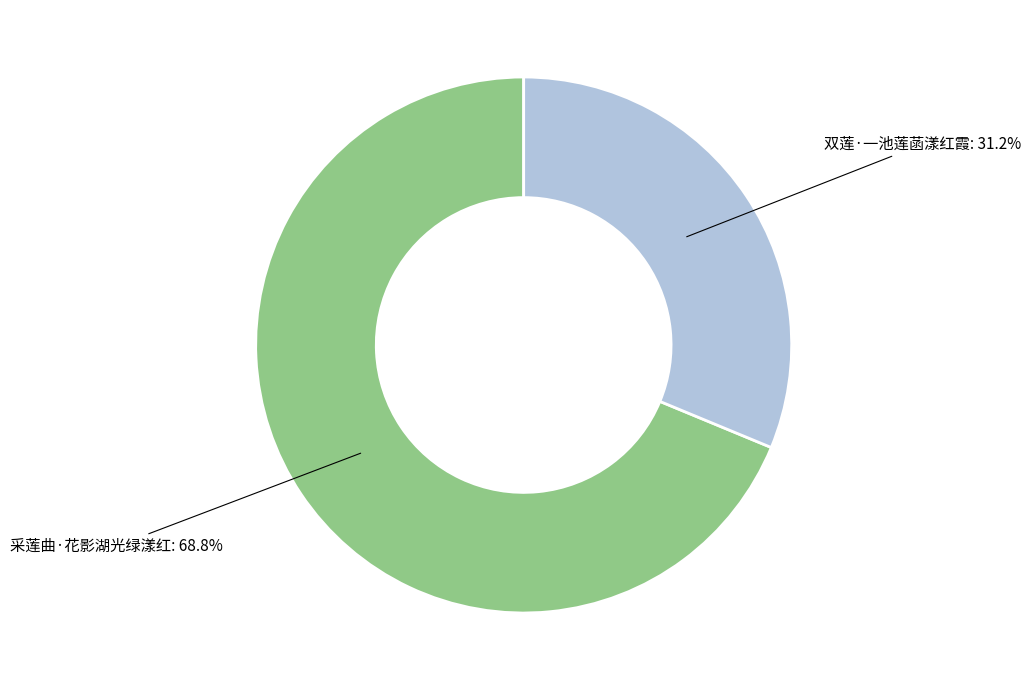

Is there any slice that represents more than half of the pie?

Yes